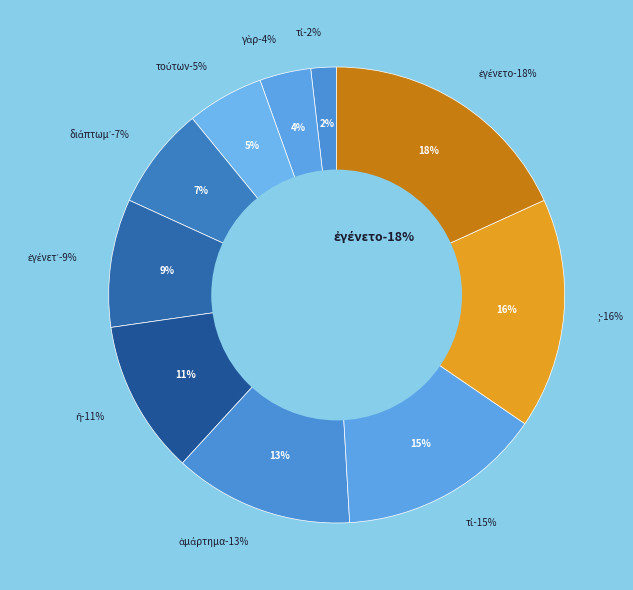

How many slices are in this pie chart?

10